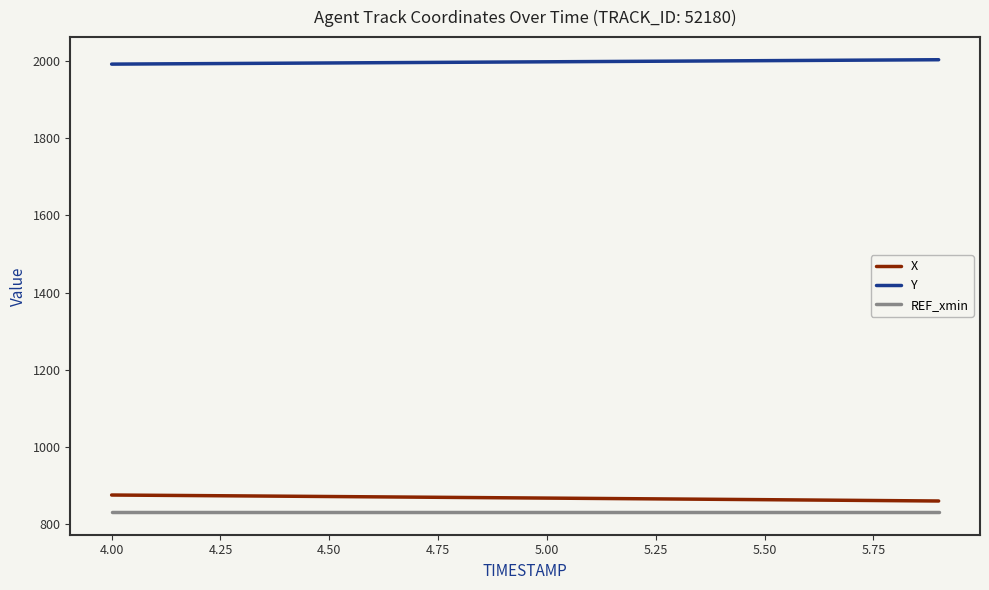

True or false: Y and X cross at least once.

False